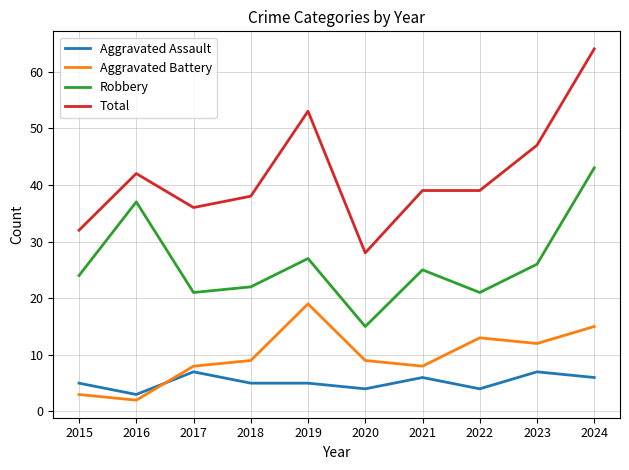

What is the sum of the Total values at 2016 and 2018?

80